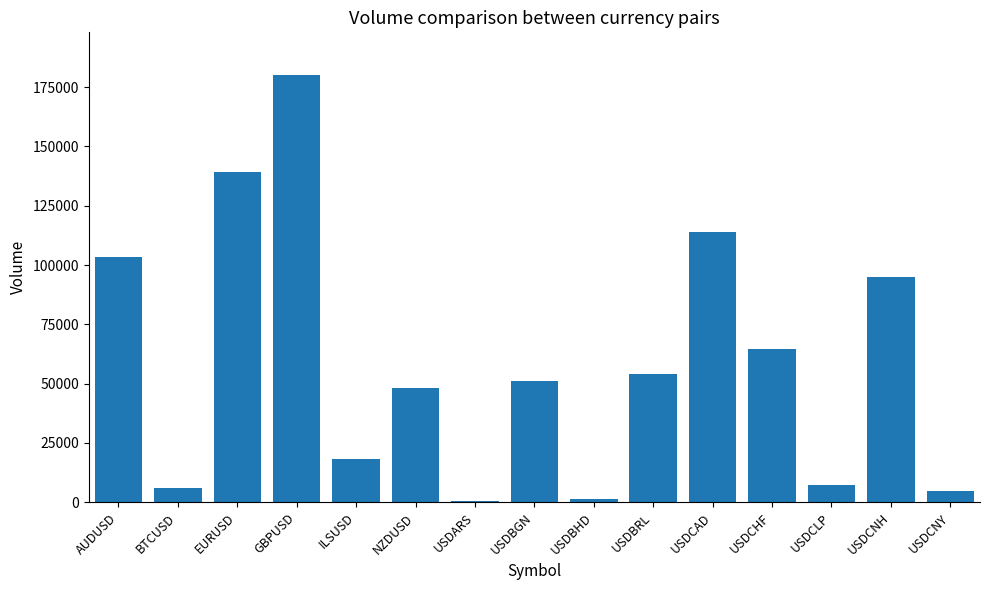

Reading left to right, list all the values displayed in this chart.

AUDUSD=103369	BTCUSD=5862	EURUSD=139354	GBPUSD=180073	ILSUSD=18202	NZDUSD=48000	USDARS=513	USDBGN=51183	USDBHD=1417	USDBRL=54045	USDCAD=113976	USDCHF=64425	USDCLP=7496	USDCNH=95064	USDCNY=4697